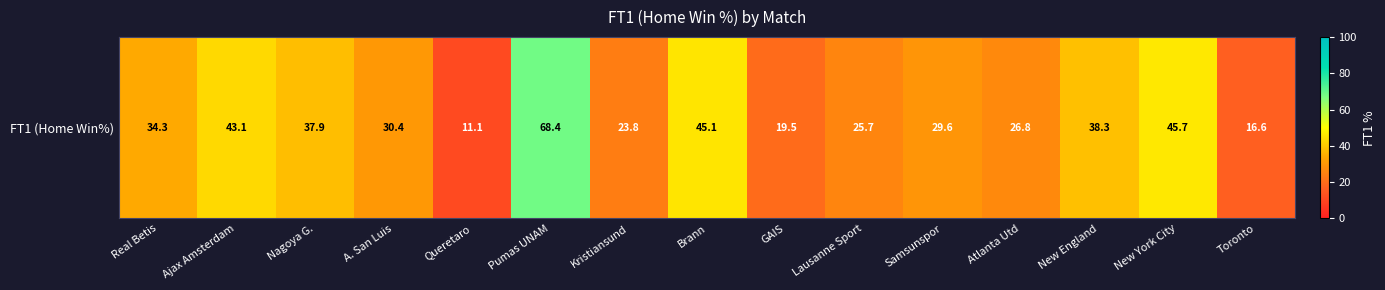

The value at Kristiansund is 23.8. True or false?

True